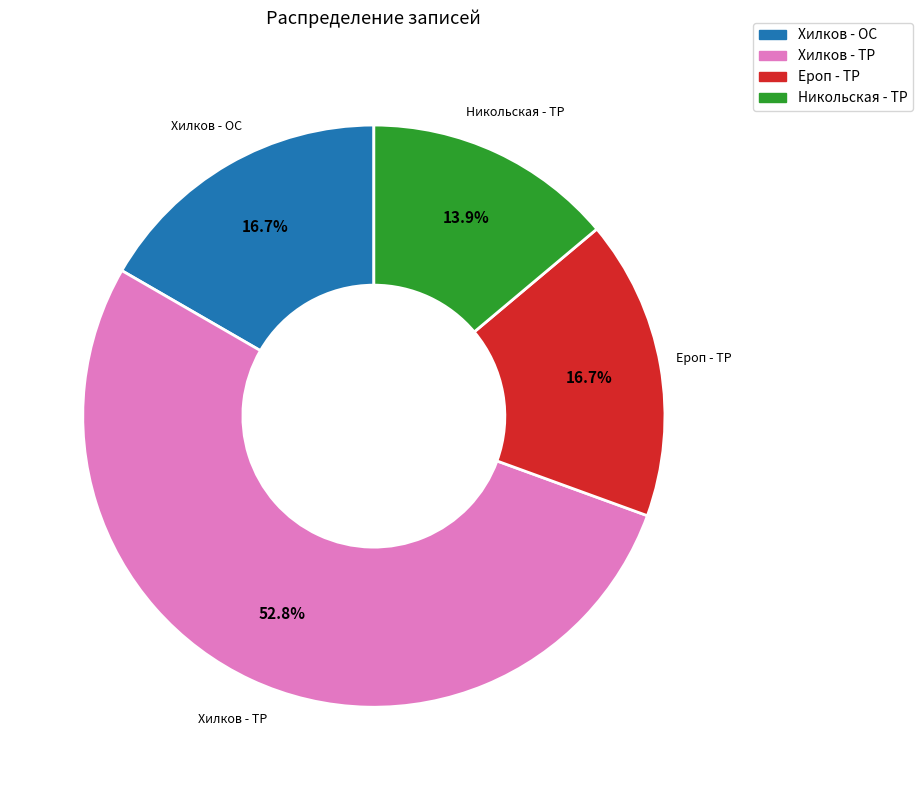

The Ероп - ТР slice represents 31% of the pie. True or false?

False